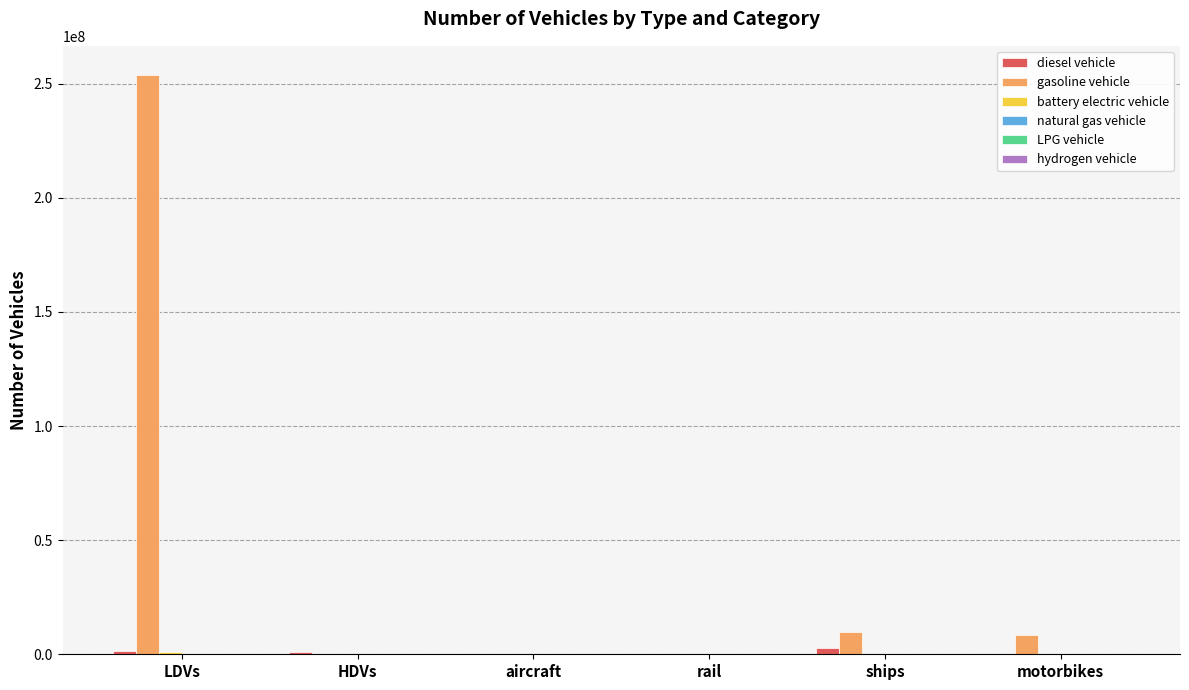

Where is gasoline vehicle nearest to the value 126971911?

ships